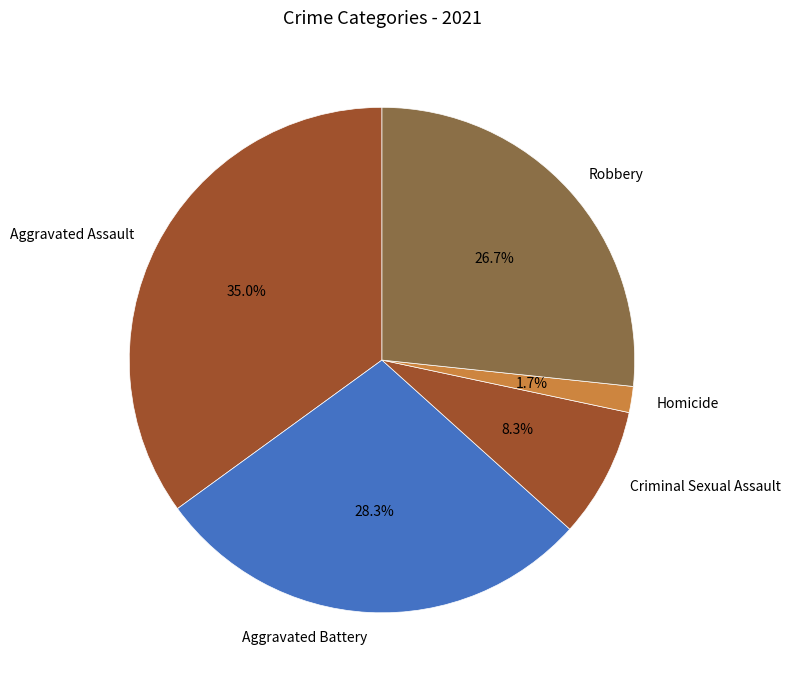

To the nearest percent, what portion does Criminal Sexual Assault represent?

8%